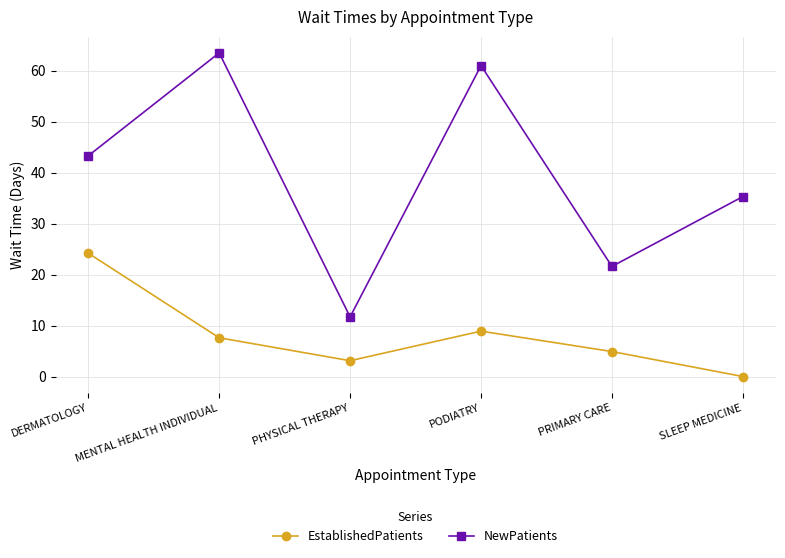

True or false: EstablishedPatients has more than 2 points higher than both neighbors.

False